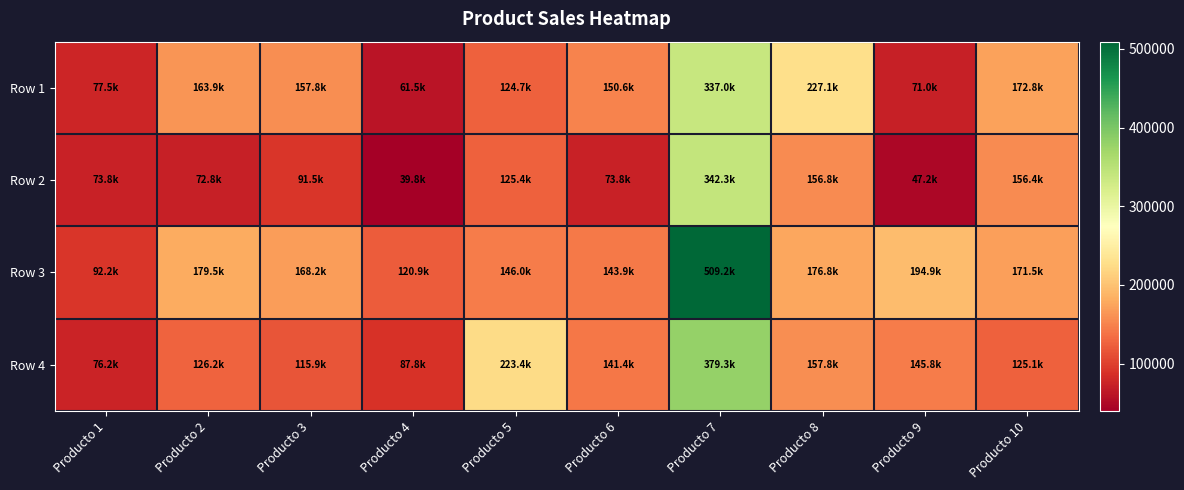

At which category is the sum across all series the highest?

Producto 7